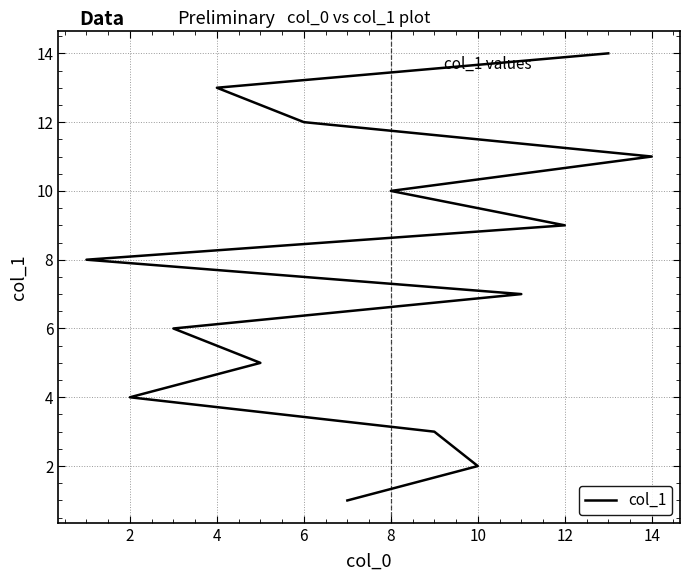

What is the approximate value at 8, to the nearest 5?

5